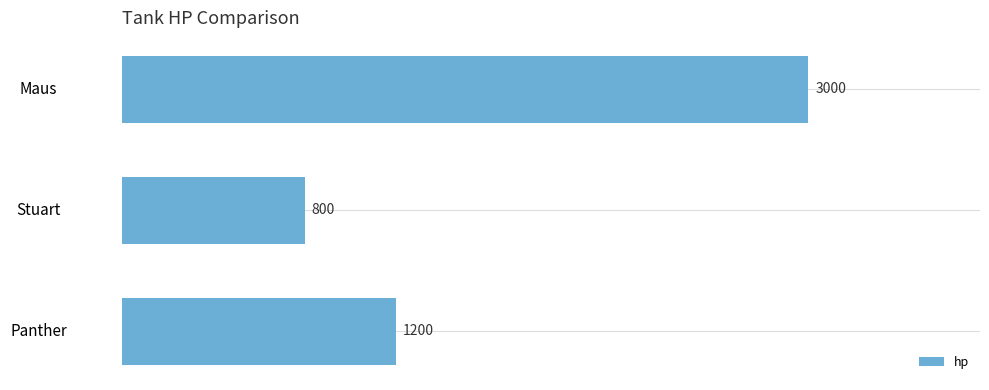

Rank the categories by value from lowest to highest.

Stuart, Panther, Maus